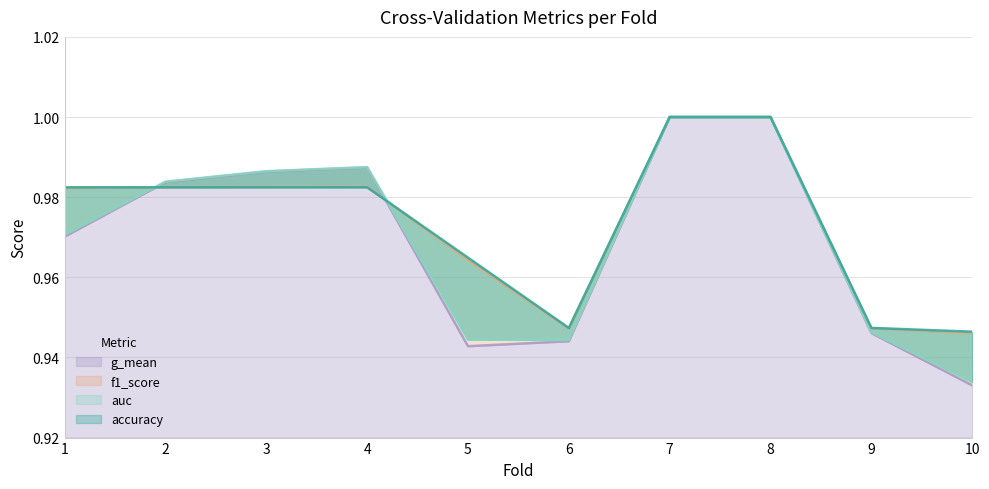

At how many categories does at least one series exceed 0?

10